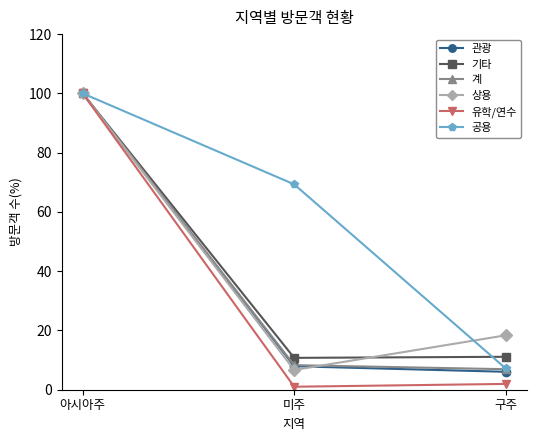

What is the difference between the highest and lowest values at 미주?

68.3